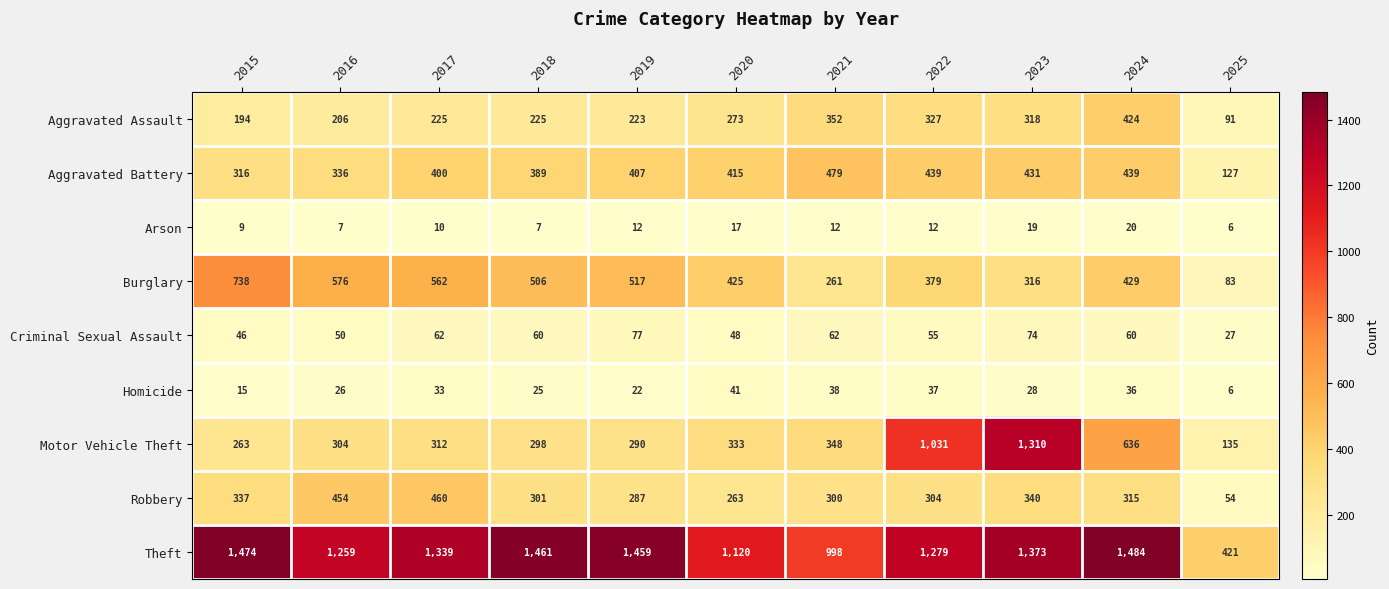

At 2018, list the series in order from largest to smallest.

Theft, Burglary, Aggravated Battery, Robbery, Motor Vehicle Theft, Aggravated Assault, Criminal Sexual Assault, Homicide, Arson